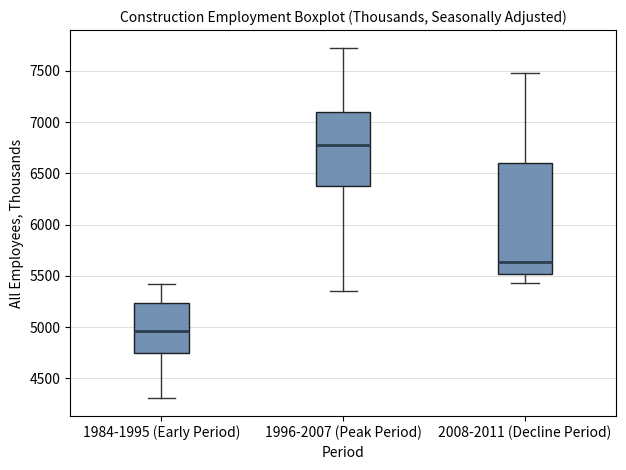

Reading left to right, transcribe this box plot: for each box, give where its median line is, the range the box spans, and where its two whiskers end, as read against the y-axis. The values are not printed on the chart, so give them approximately, as read against the axis.

1984-1995 (Early Period): median 4950, box 4750 to 5250, whiskers 4300 to 5400
1996-2007 (Peak Period): median 6800, box 6350 to 7100, whiskers 5350 to 7750
2008-2011 (Decline Period): median 5650, box 5500 to 6600, whiskers 5450 to 7500